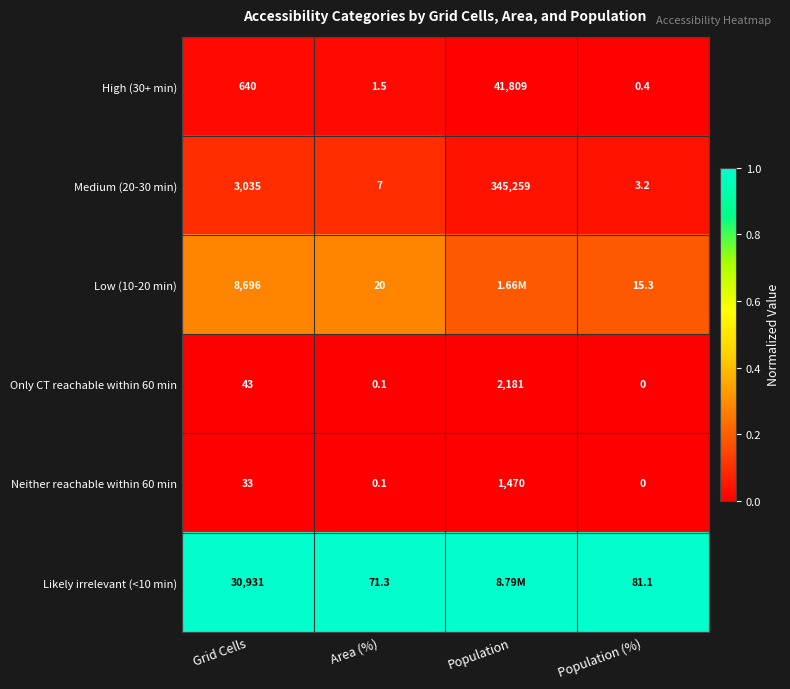

At which label does Neither reachable within 60 min reach its peak?

Population